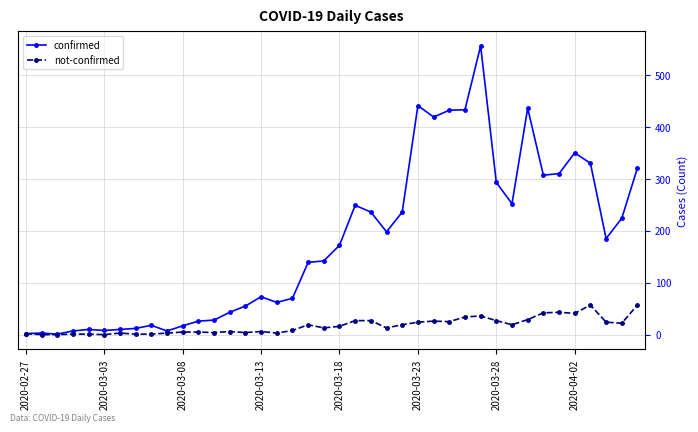

Rank the series by their average value, from lowest to highest.

not-confirmed, confirmed